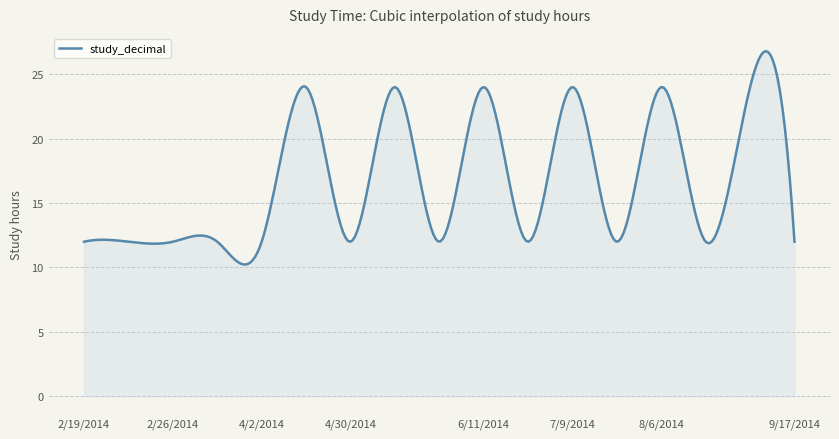

What is the difference between the maximum and minimum values?

16.6